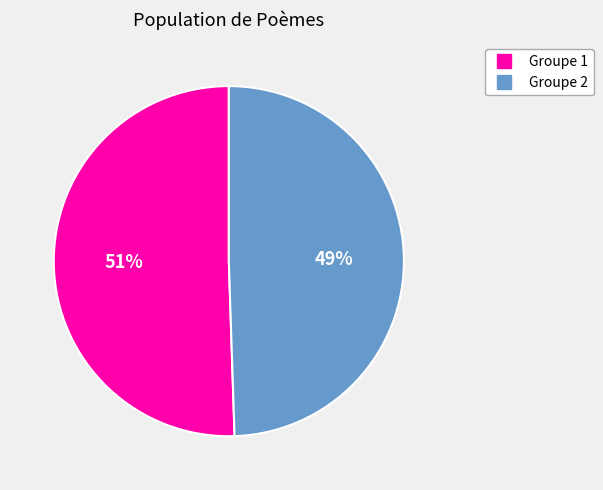

To the nearest percent, what is the average slice percentage?

50%